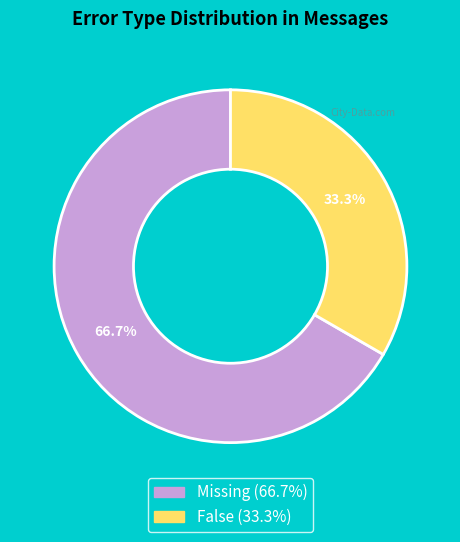

What is the majority slice?

Missing